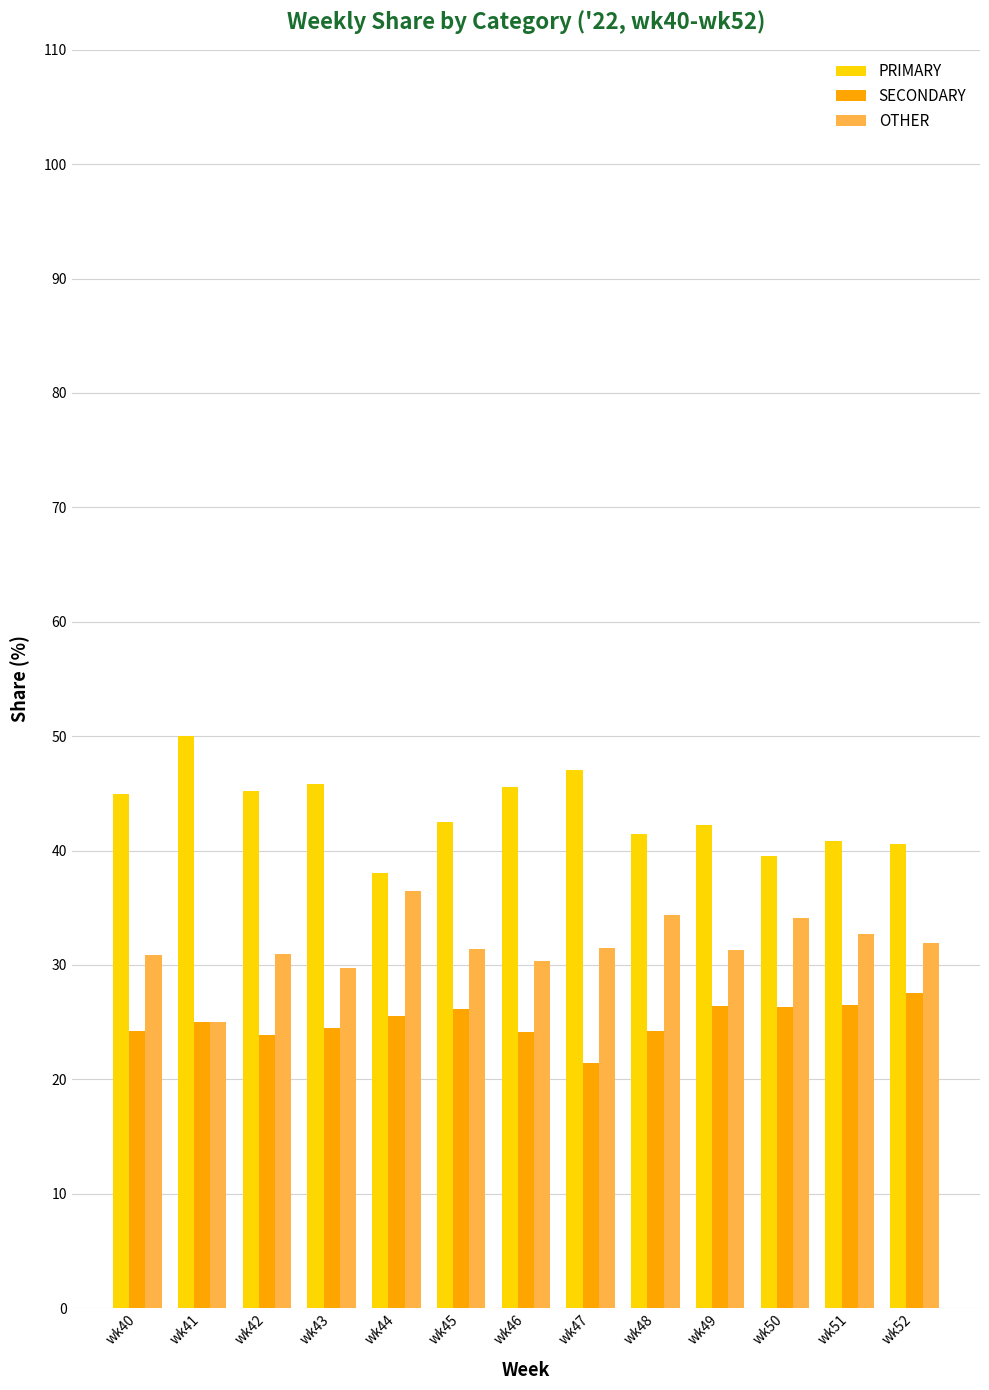

How many data points in SECONDARY are less than 25?

6